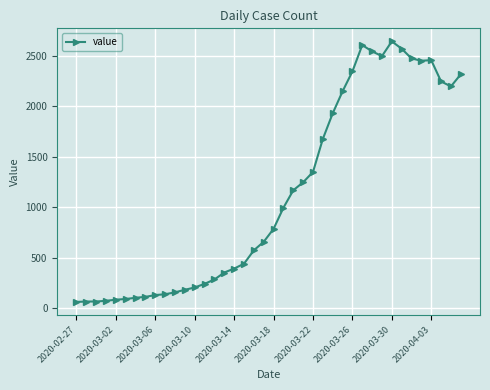

What is the minimum value shown in the chart?

61